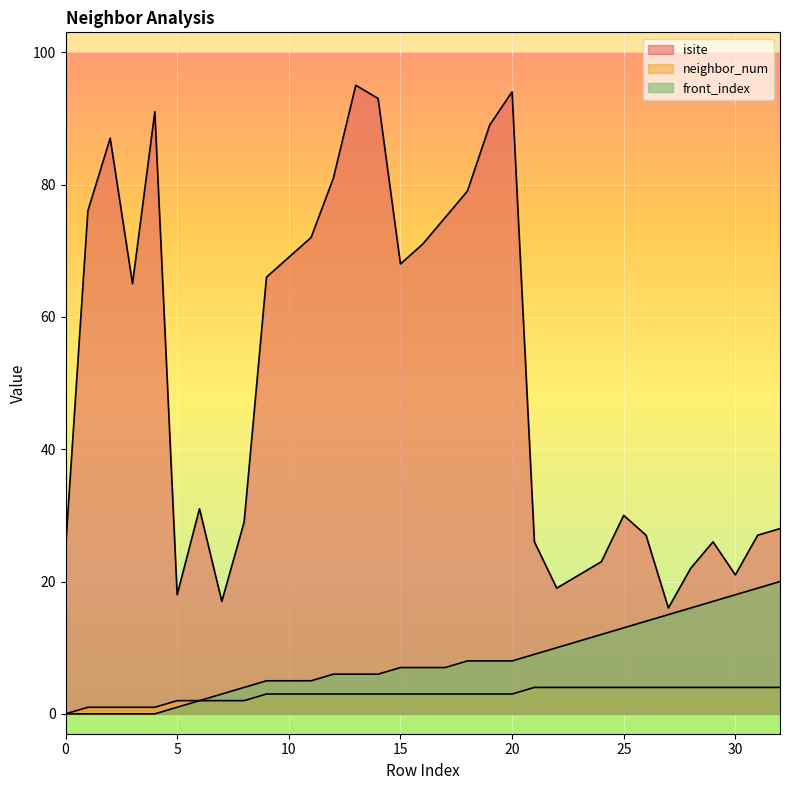

What is the difference between the highest and lowest values at 12?

78